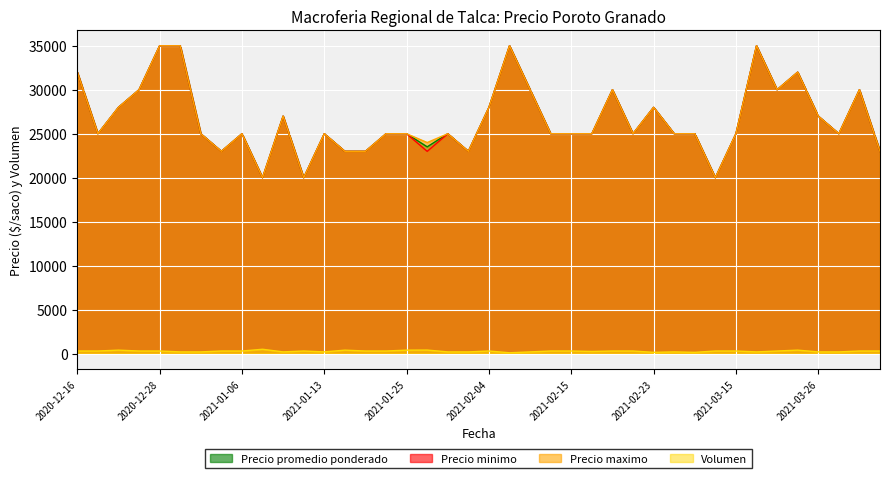

The Volumen series shows 137 at 2021-01-06. True or false?

False